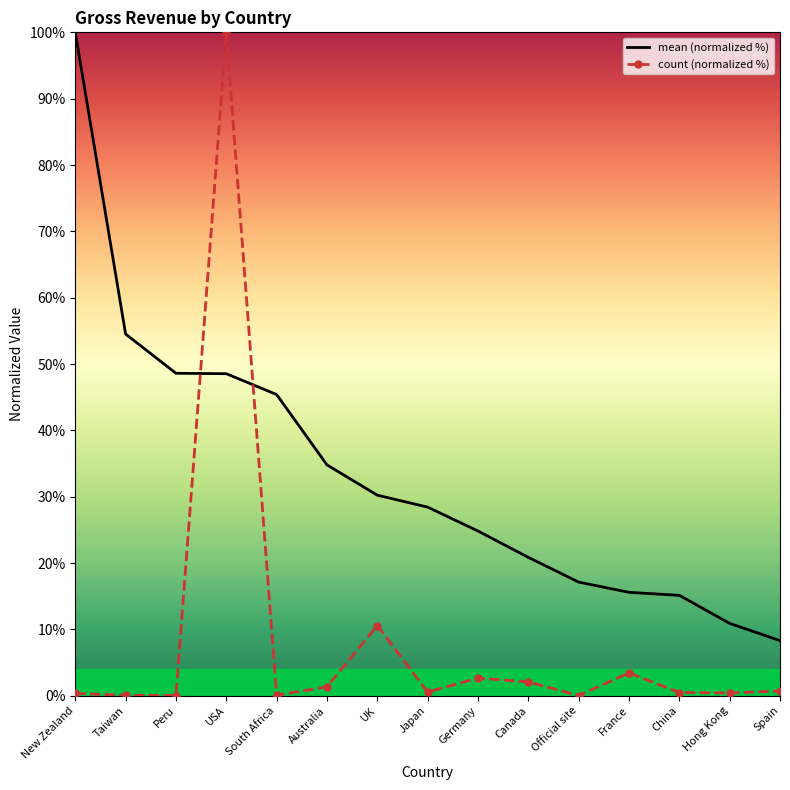

Which category has the lowest value in the mean (normalized %) series?

Spain